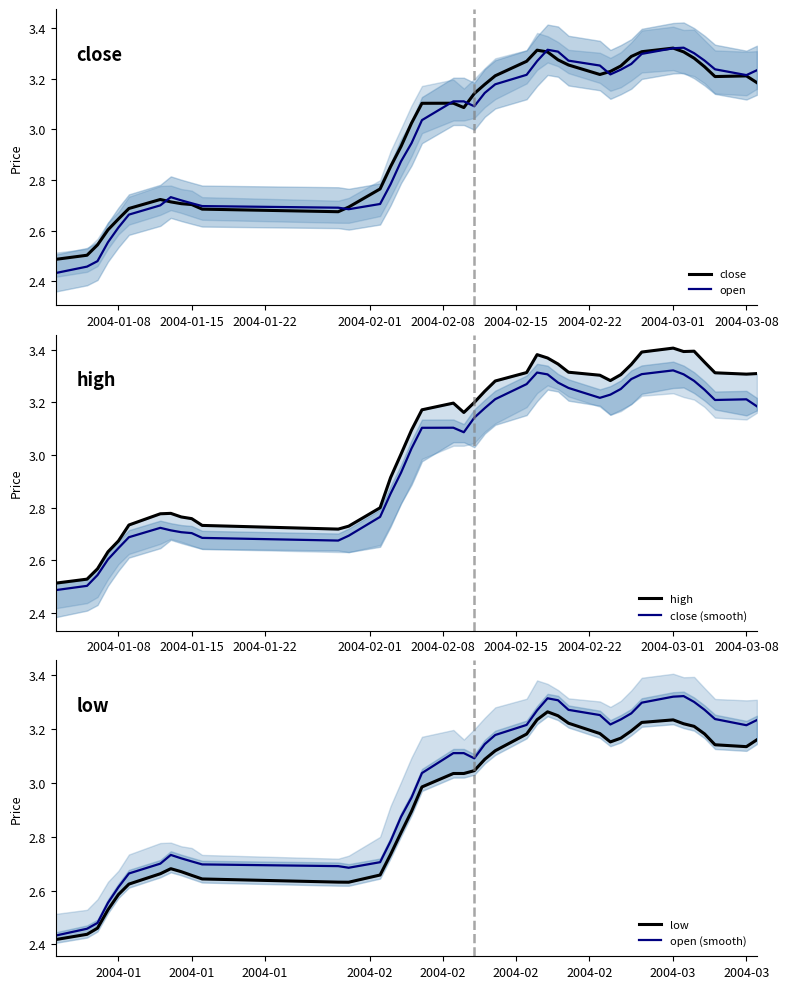

True or false: low has more than 0 points higher than both neighbors.

True